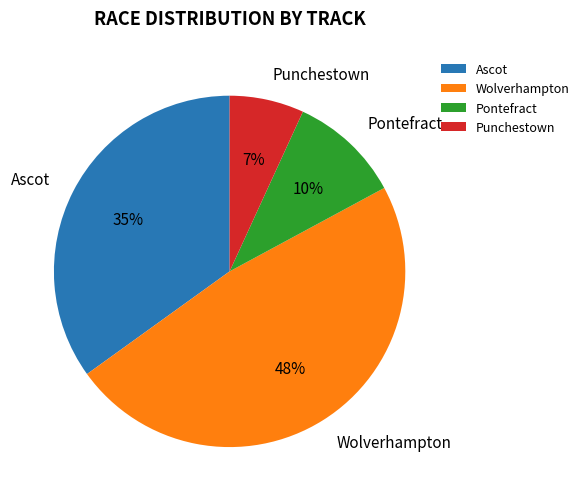

Which category has the biggest portion of the pie?

Wolverhampton